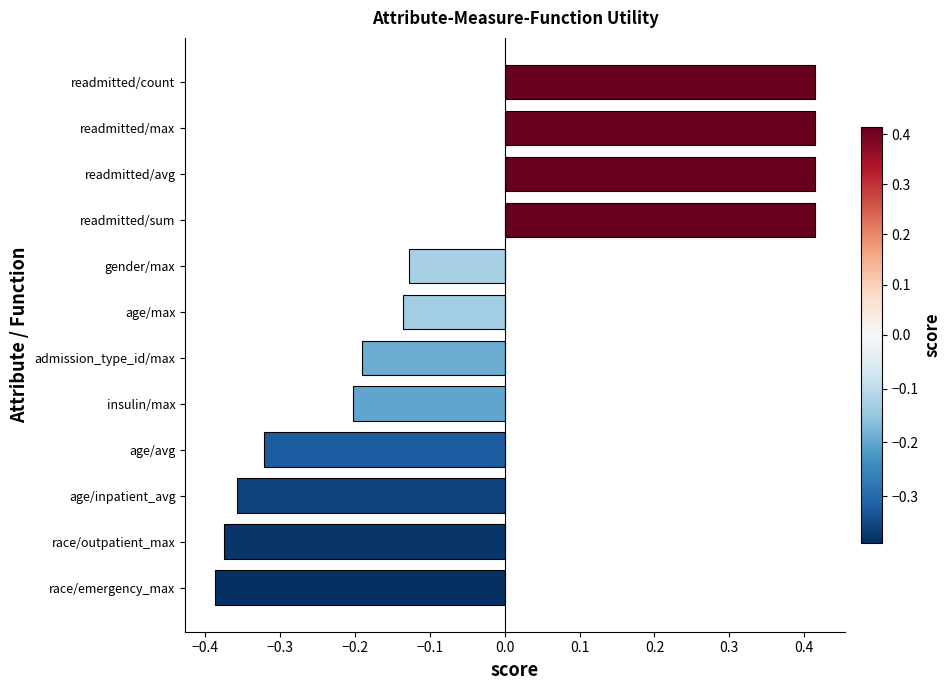

Count the values in the range 0 to 1.

4